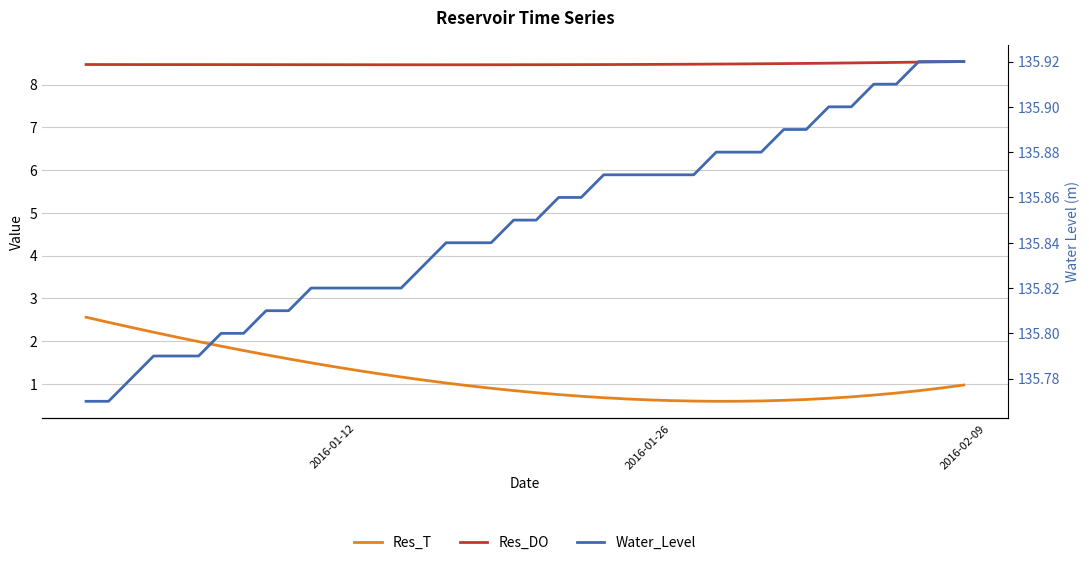

What is the highest value of the Water_Level series?

135.9